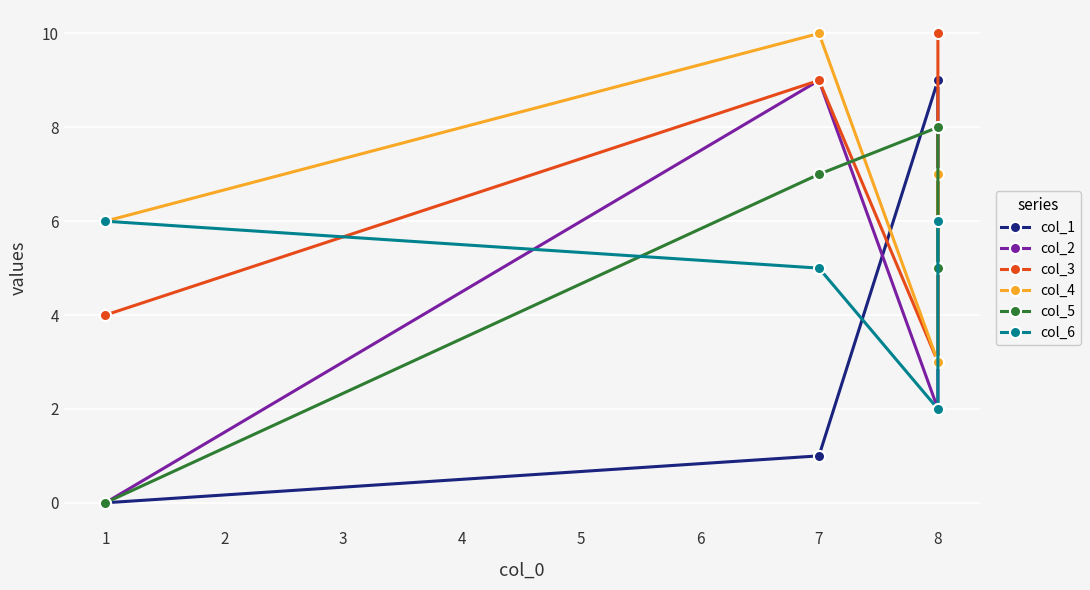

Where is the first local minimum for col_6?

8